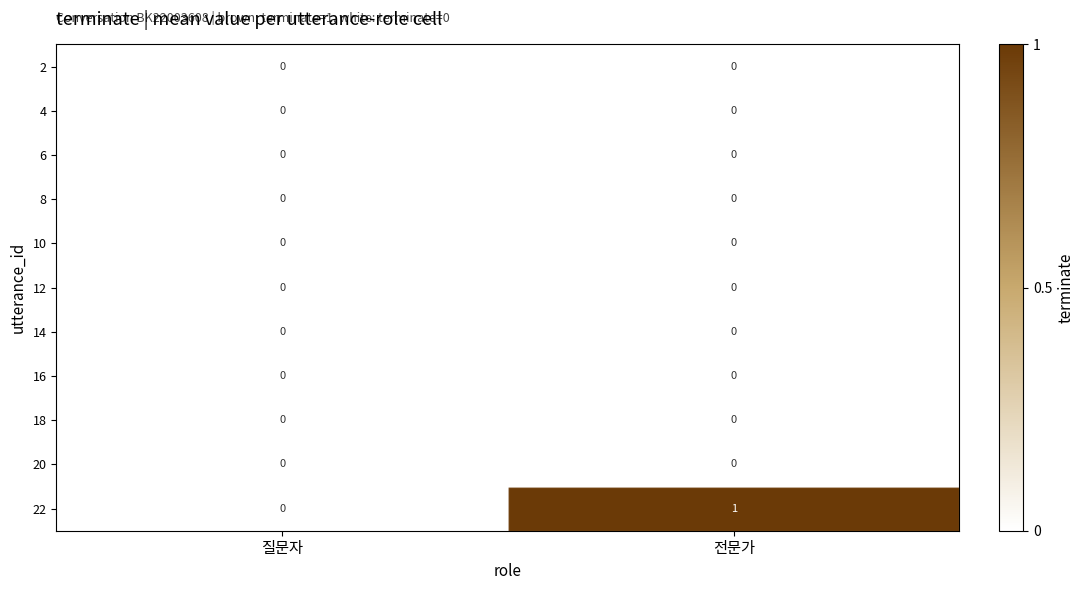

Which series has the largest total across all categories?

22